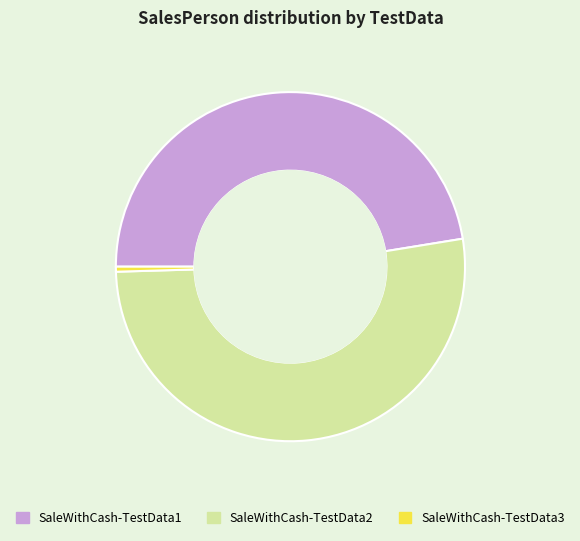

How many slices are in this pie chart?

3